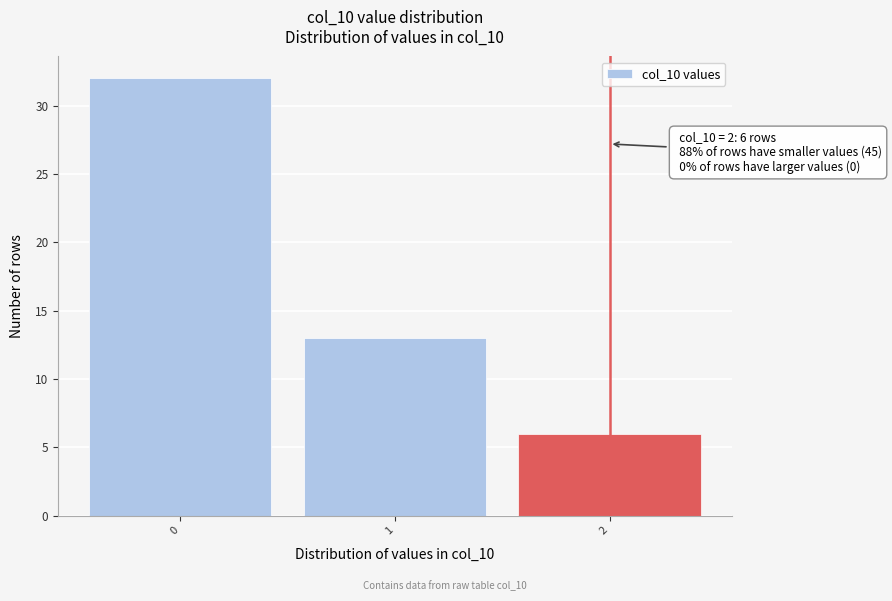

Over which range of the x-axis is the bar tallest?

-0.5 to 0.5